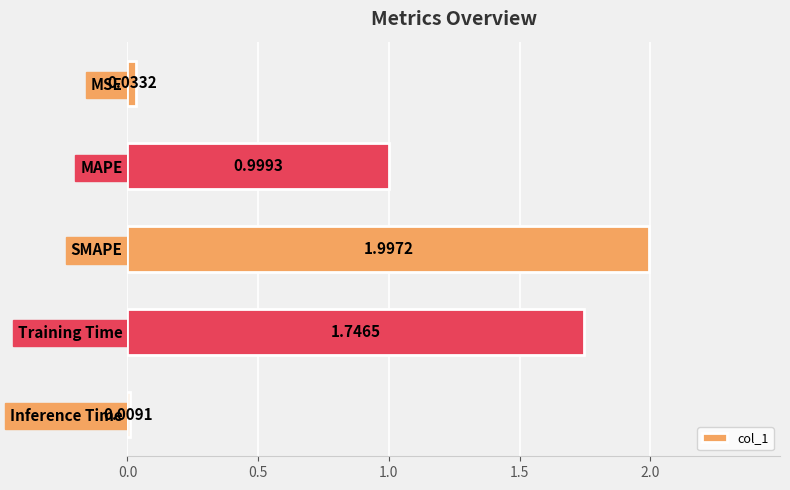

Count the number of categories in the chart.

5